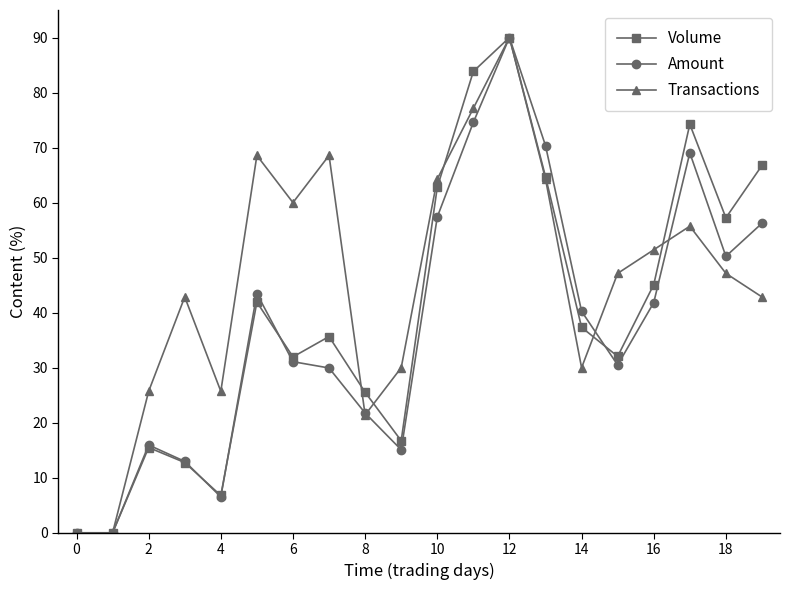

What is the value of the Volume point at the 4th from the left?

12.8